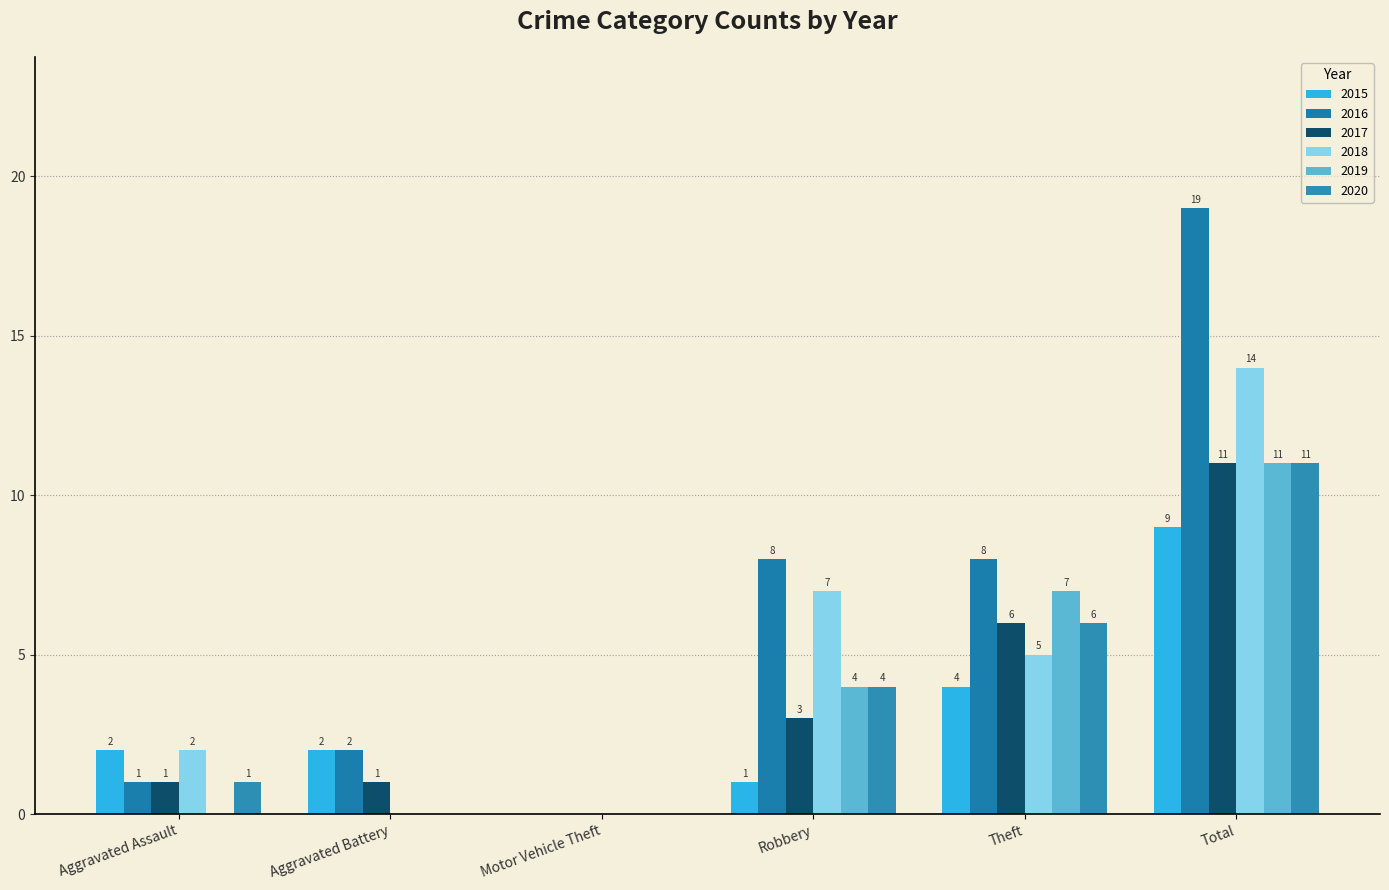

At which category is the sum across all series the highest?

Total